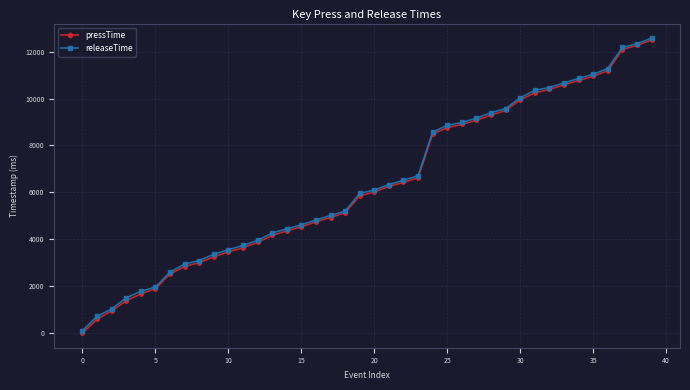

Which series has the widest spread of values?

pressTime